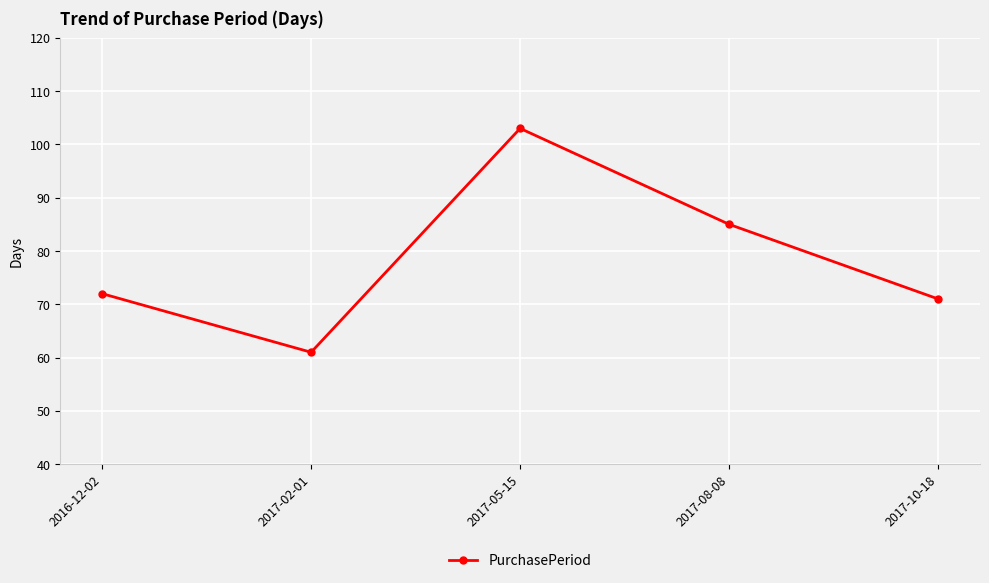

What is the label of the 5th point from the right?

2016-12-02